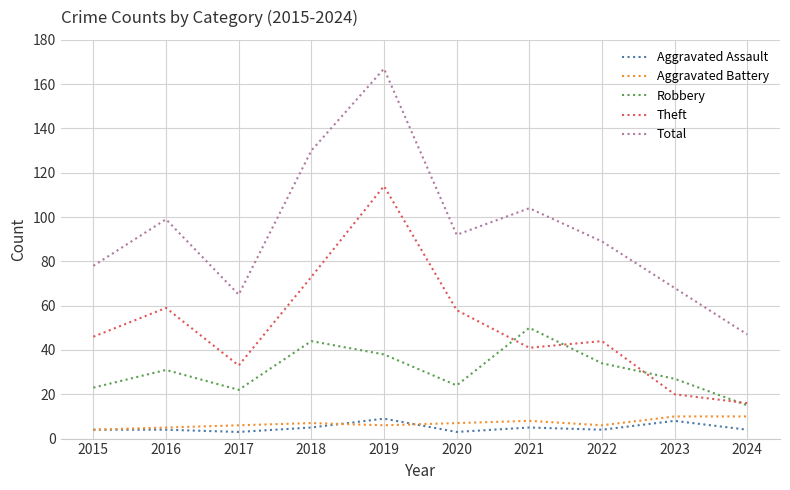

Which series has the largest total across all categories?

Total